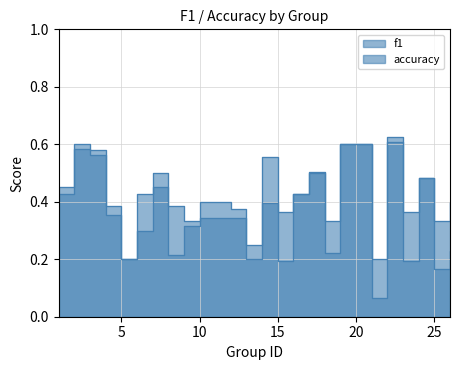

At which category does the chart reach its peak across all series?

22